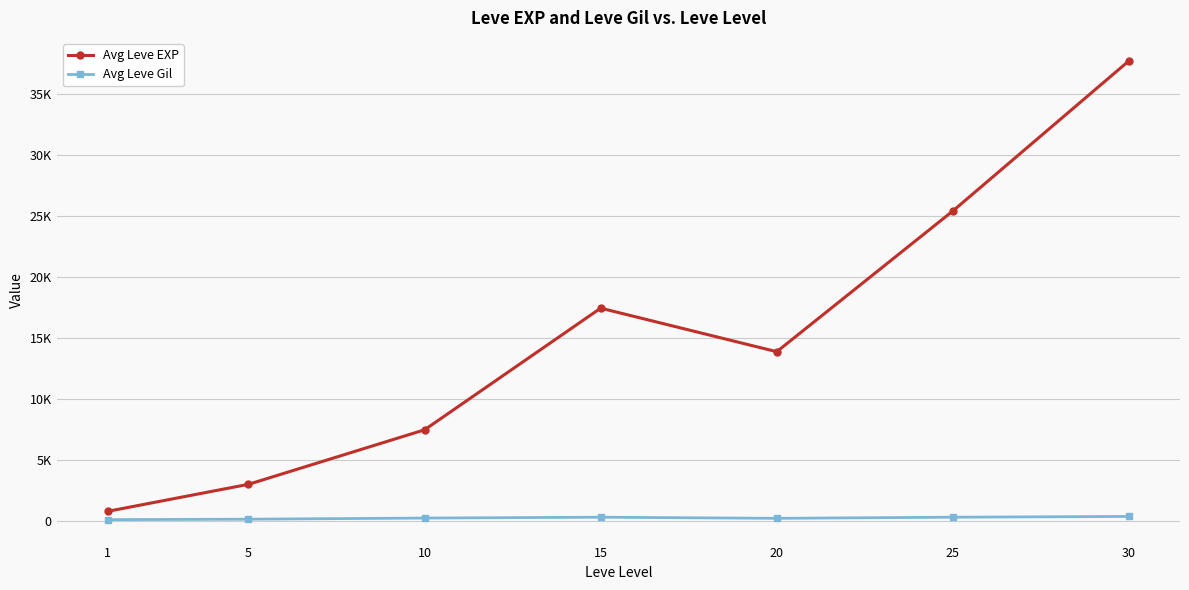

The value of Avg Leve EXP at 20 is 18996.2. True or false?

False